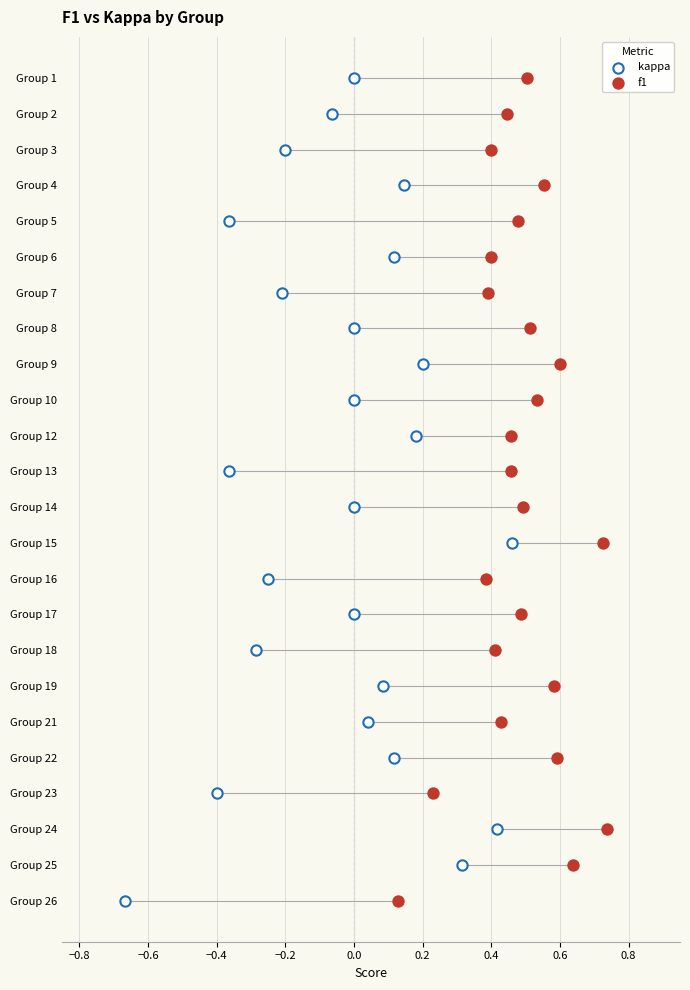

What are all the series names shown in the legend?

kappa, f1